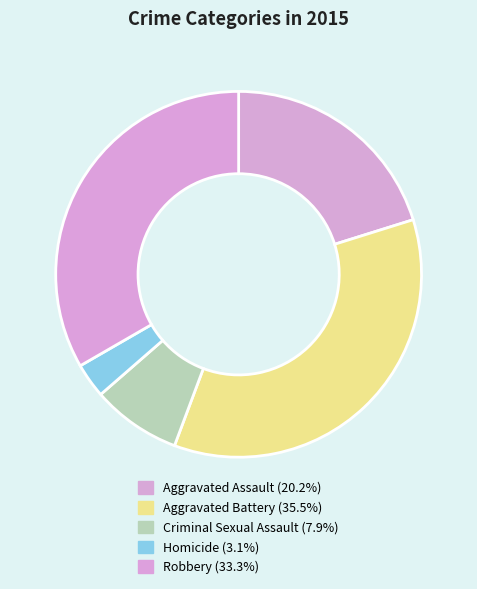

Which slice is the largest?

Aggravated Battery